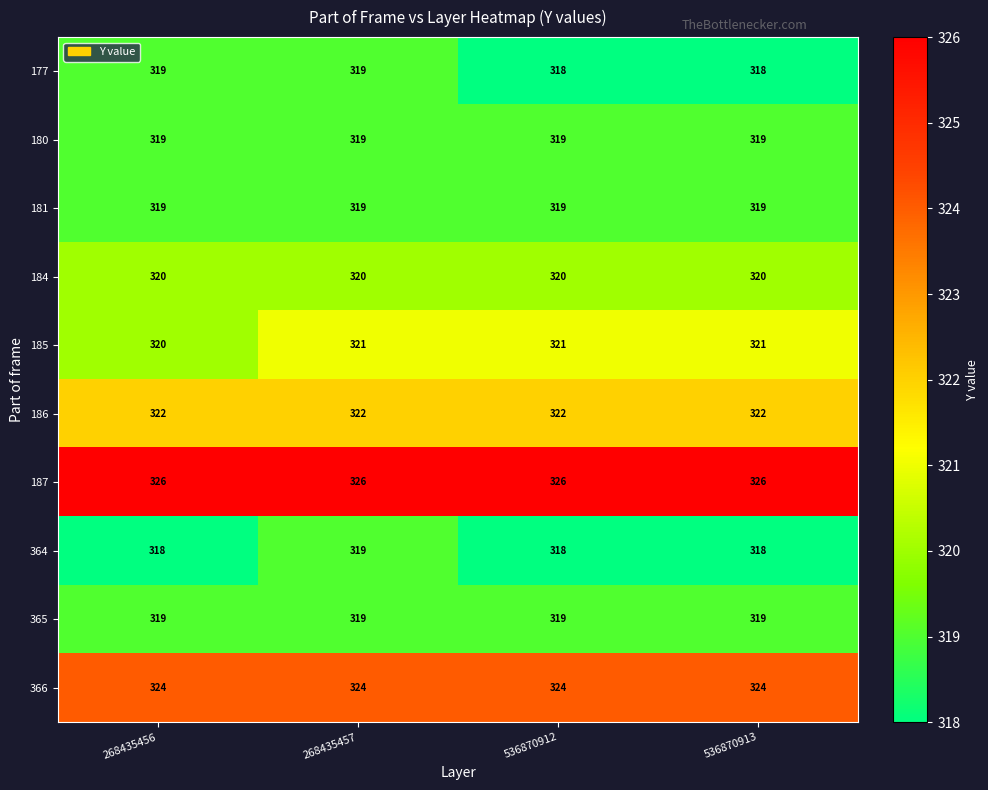

What is the approximate value of 366 at 268435456?

324